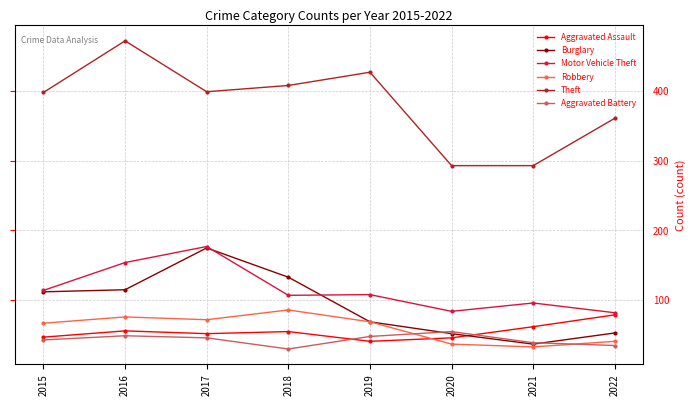

What are all the series names shown in the legend?

Aggravated Assault, Burglary, Motor Vehicle Theft, Robbery, Theft, Aggravated Battery